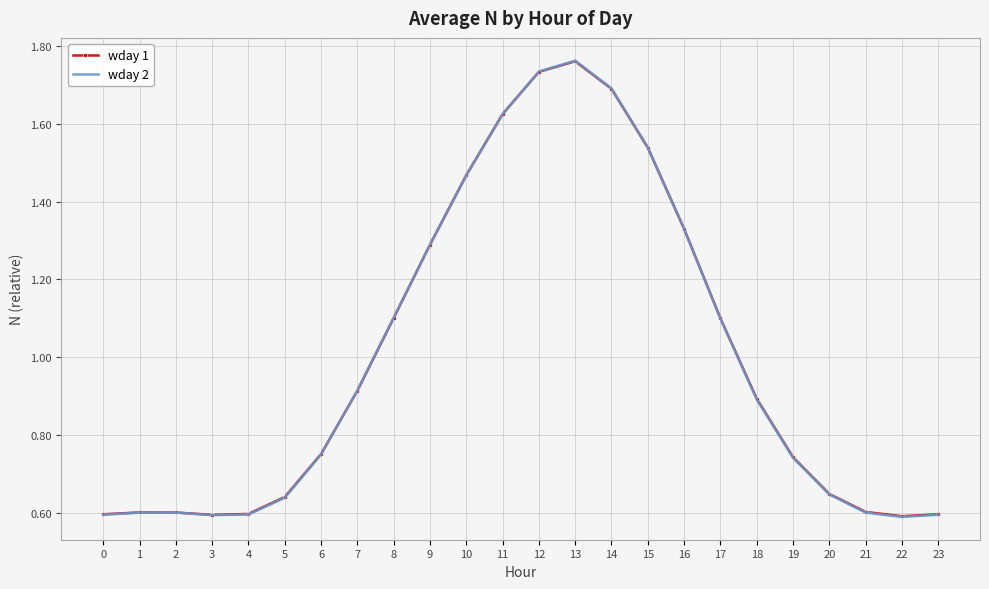

Which category has the highest value across all series?

13